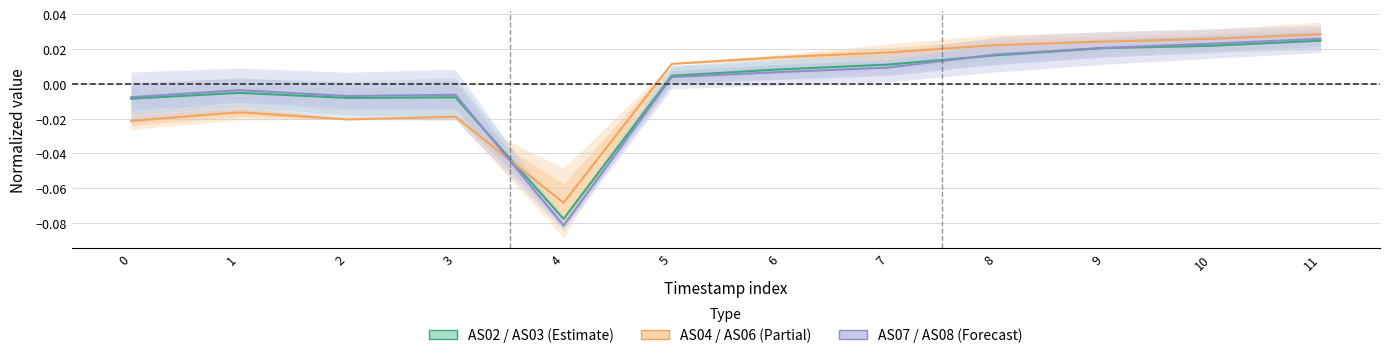

Reading right to left, what are all the values shown in this chart?

AS02: 11=0.0	10=0.0	9=0.0	8=0.0	7=0.0	6=0.0	5=0.0	4=-0.1	3=-0.0	2=-0.0	1=-0.0	0=-0.0
AS03: 11=0.0	10=0.0	9=0.0	8=0.0	7=0.0	6=0.0	5=0.0	4=-0.1	3=-0.0	2=-0.0	1=-0.0	0=-0.0
AS04: 11=0.0	10=0.0	9=0.0	8=0.0	7=0.0	6=0.0	5=0.0	4=-0.1	3=-0.0	2=-0.0	1=-0.0	0=-0.0